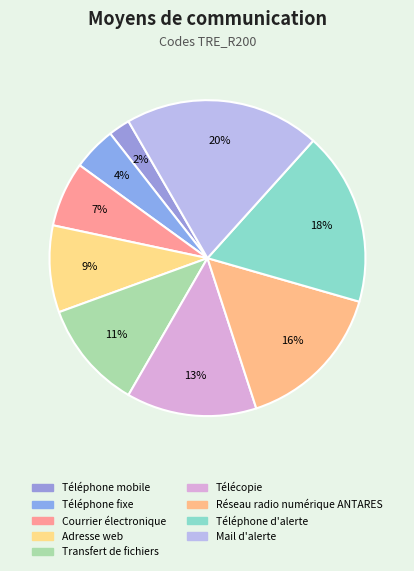

Which slice is the smallest?

Téléphone mobile